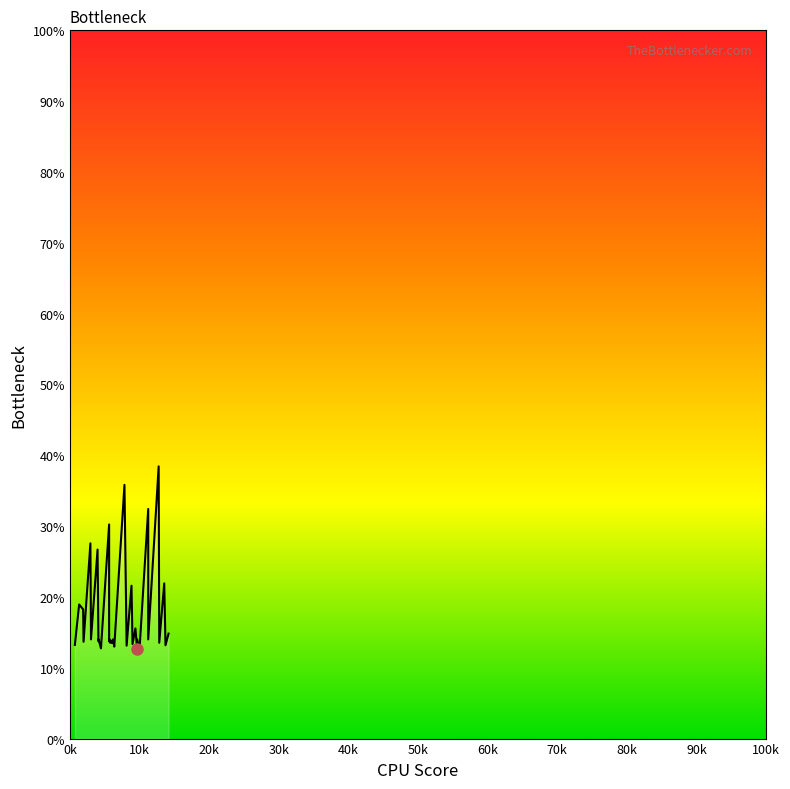

Is it true that the value at 28 is 3.8?

False